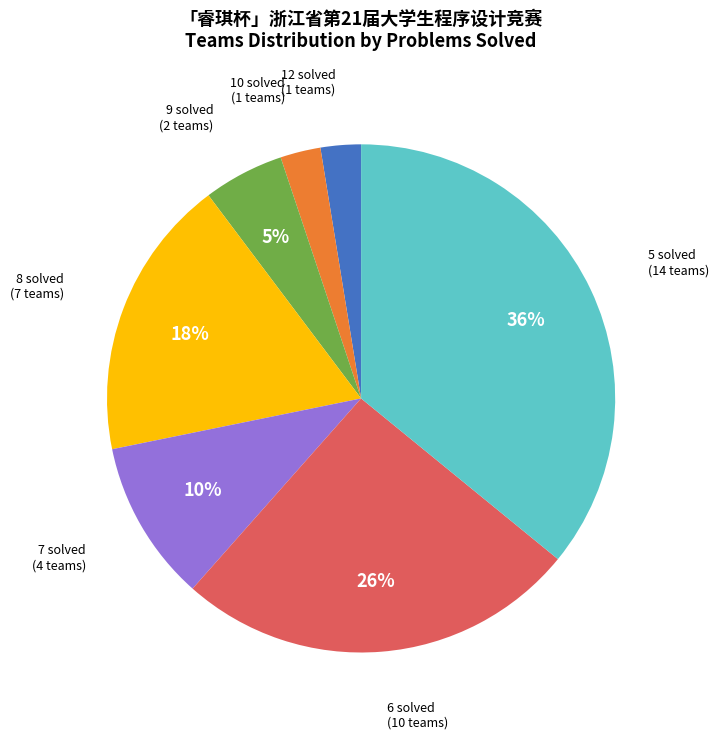

To the nearest percent, what is the difference between the largest and smallest slice percentages?

33%